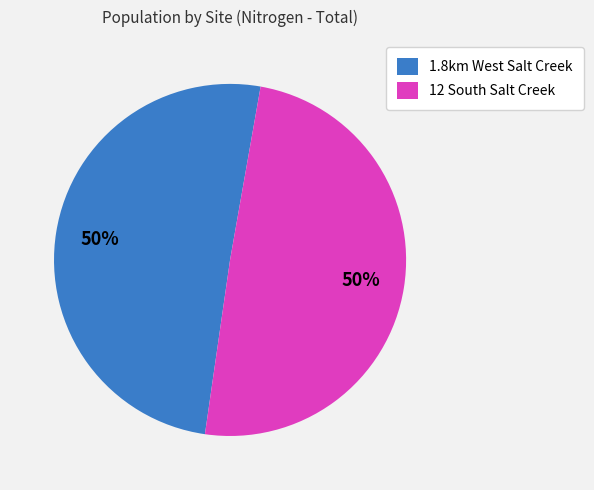

What is the ratio of the value at 1.8km West Salt Creek to the value at 12 South Salt Creek?

1.0